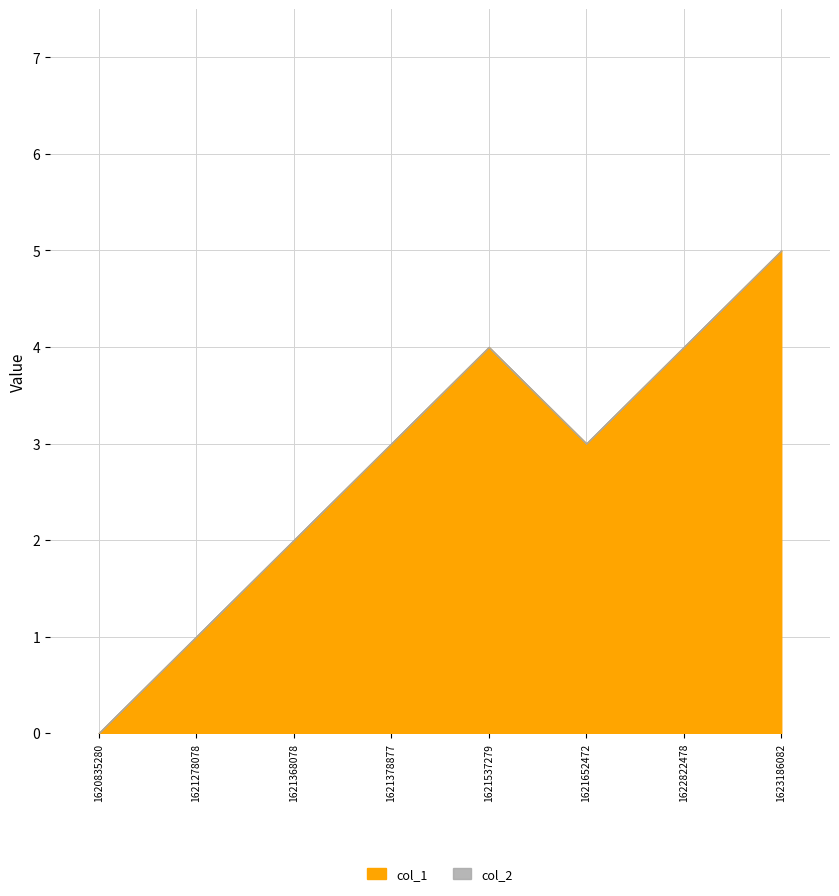

Where is col_1 nearest to the value 2?

1621368078